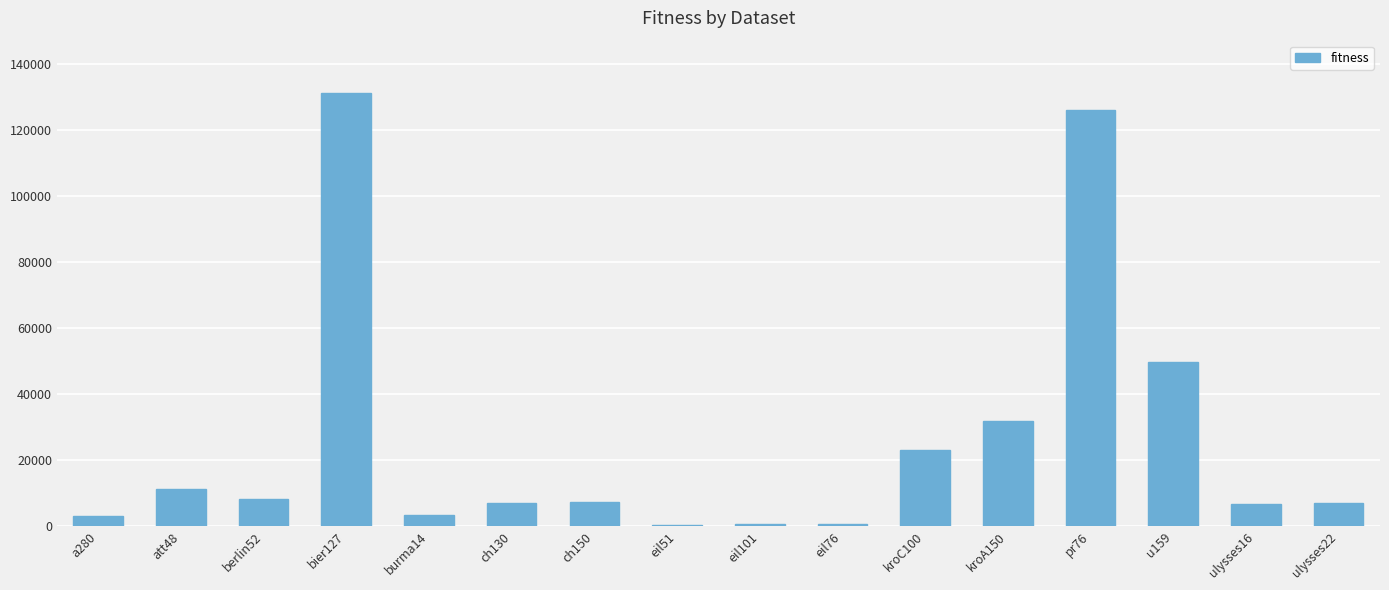

How many bars are there in total?

16